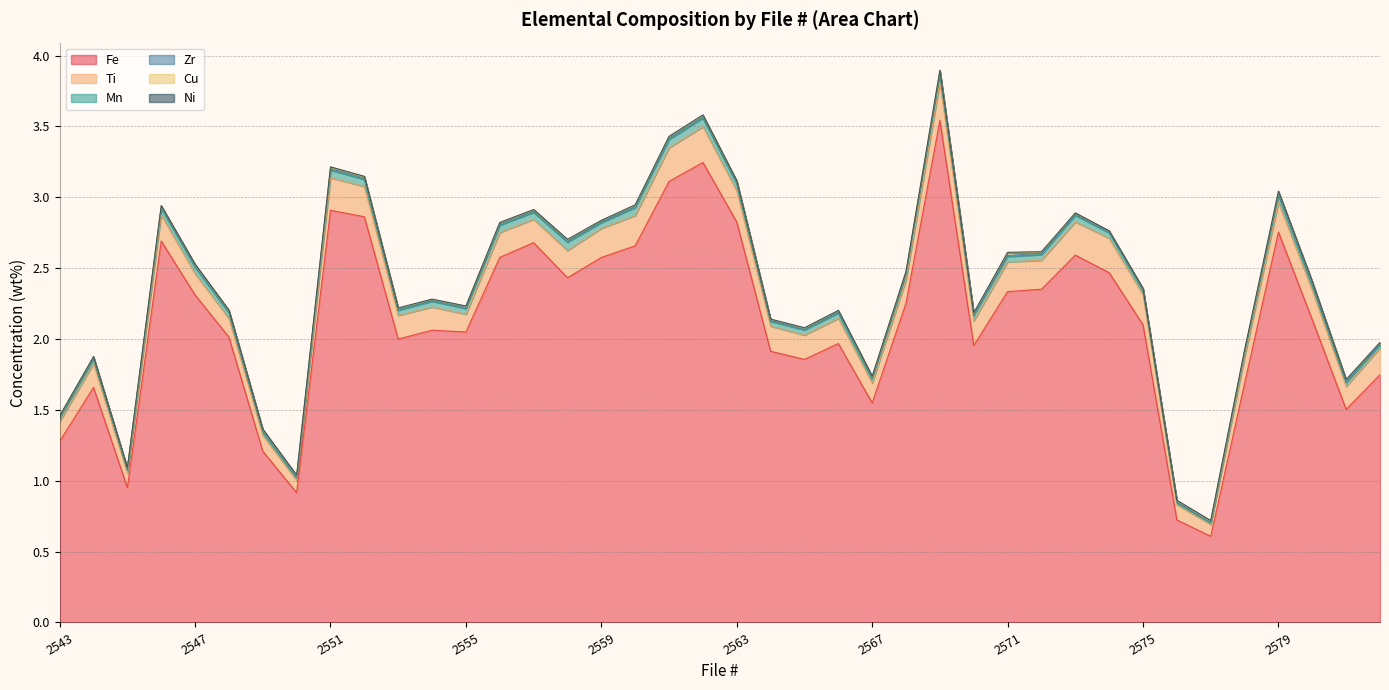

Which series has the largest total across all categories?

Fe